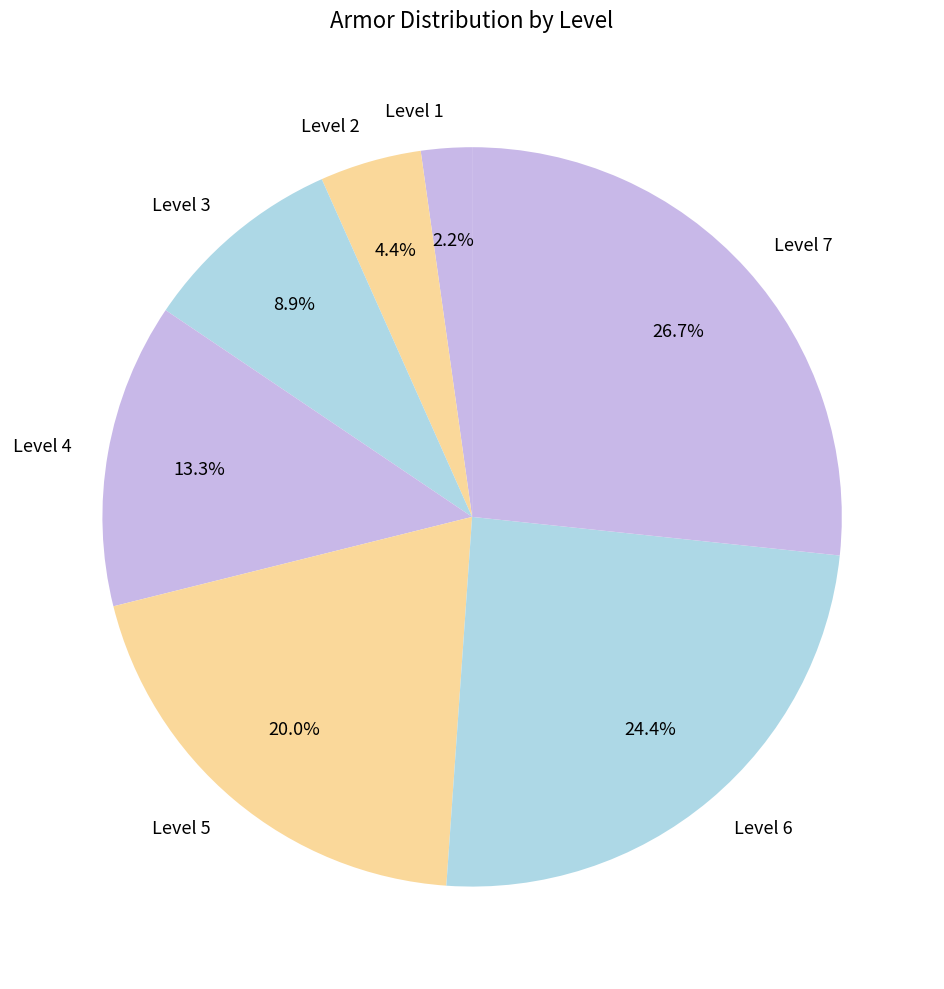

How many slices are in this pie chart?

7